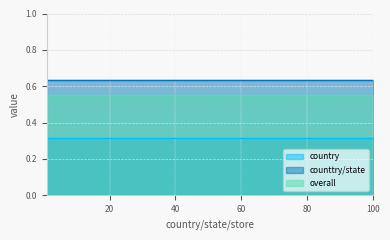

Reading left to right, list all the values displayed in this chart.

country: 0.3	0.3	0.3	0.3	0.3	0.3	0.3	0.3	0.3	0.3
counttry/state: 0.6	0.6	0.6	0.6	0.6	0.6	0.6	0.6	0.6	0.6
overall: 0.6	0.6	0.6	0.6	0.6	0.6	0.6	0.6	0.6	0.6